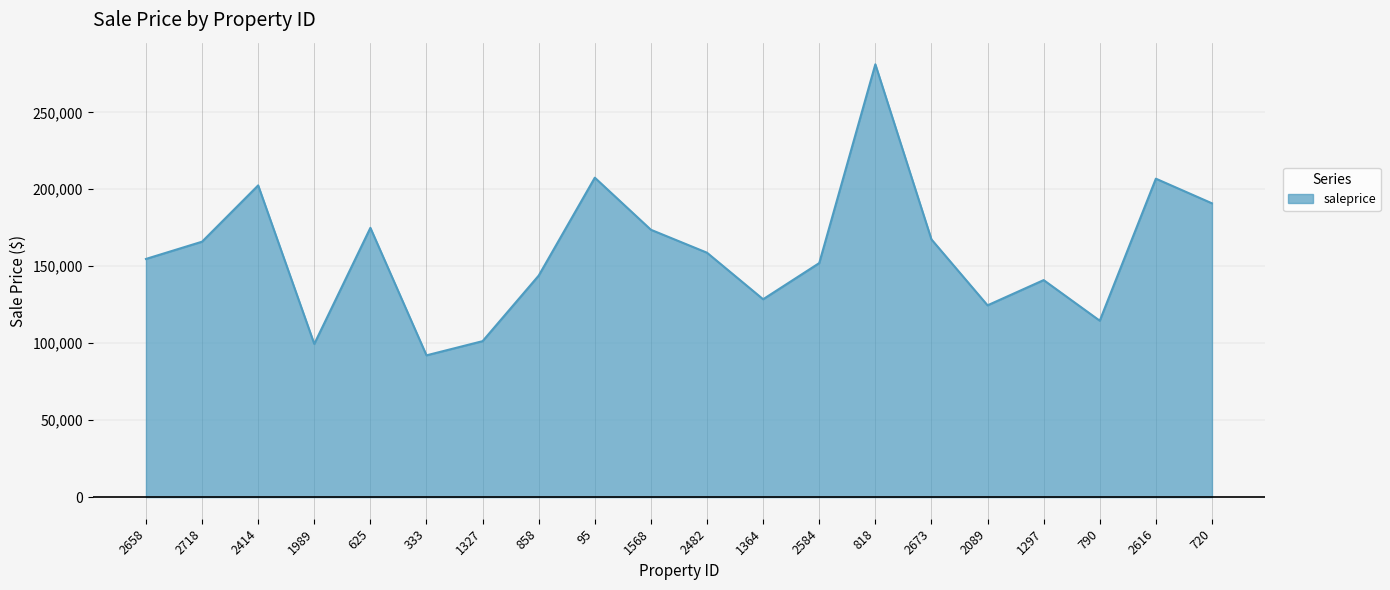

What is the smallest value displayed?

92111.4